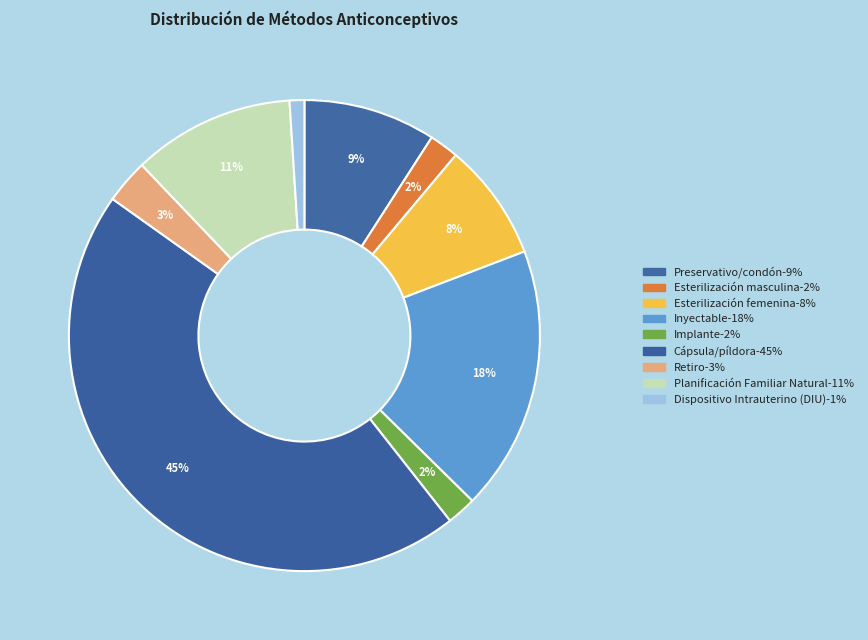

What percentage is the Implante slice, to the nearest percent?

2%